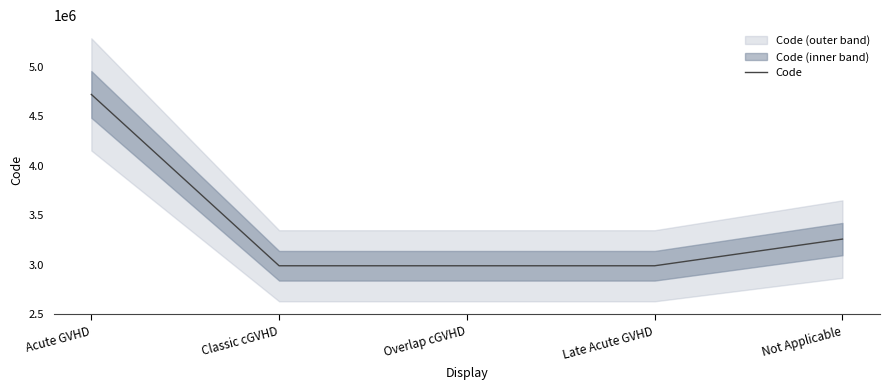

Reading right to left, extract all data points from this chart.

Not Applicable=3261243	Late Acute GVHD=2991796	Overlap cGVHD=2991795	Classic cGVHD=2991794	Acute GVHD=4722619